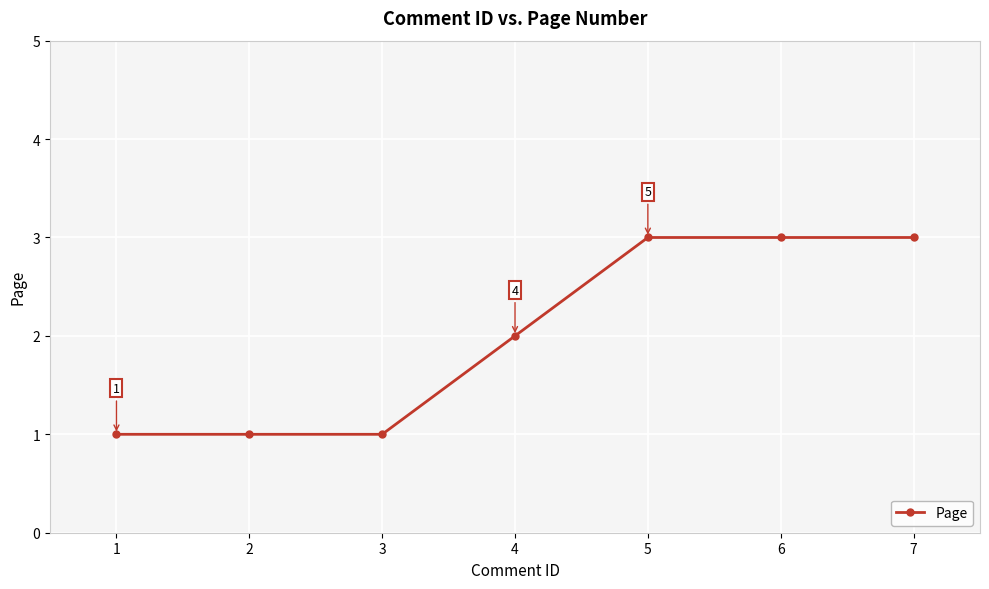

True or false: the data has more than 2 interior local peaks.

False